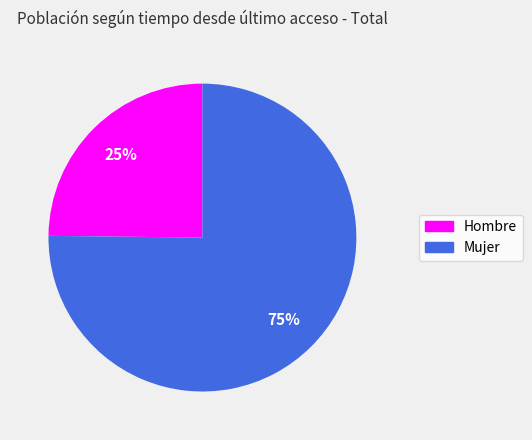

Is Mujer the majority of the pie?

Yes